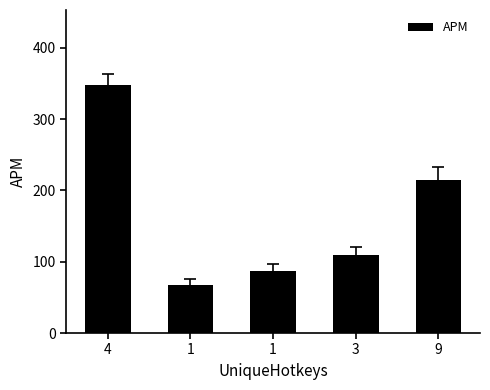

The value at 1 is 60.1. True or false?

False